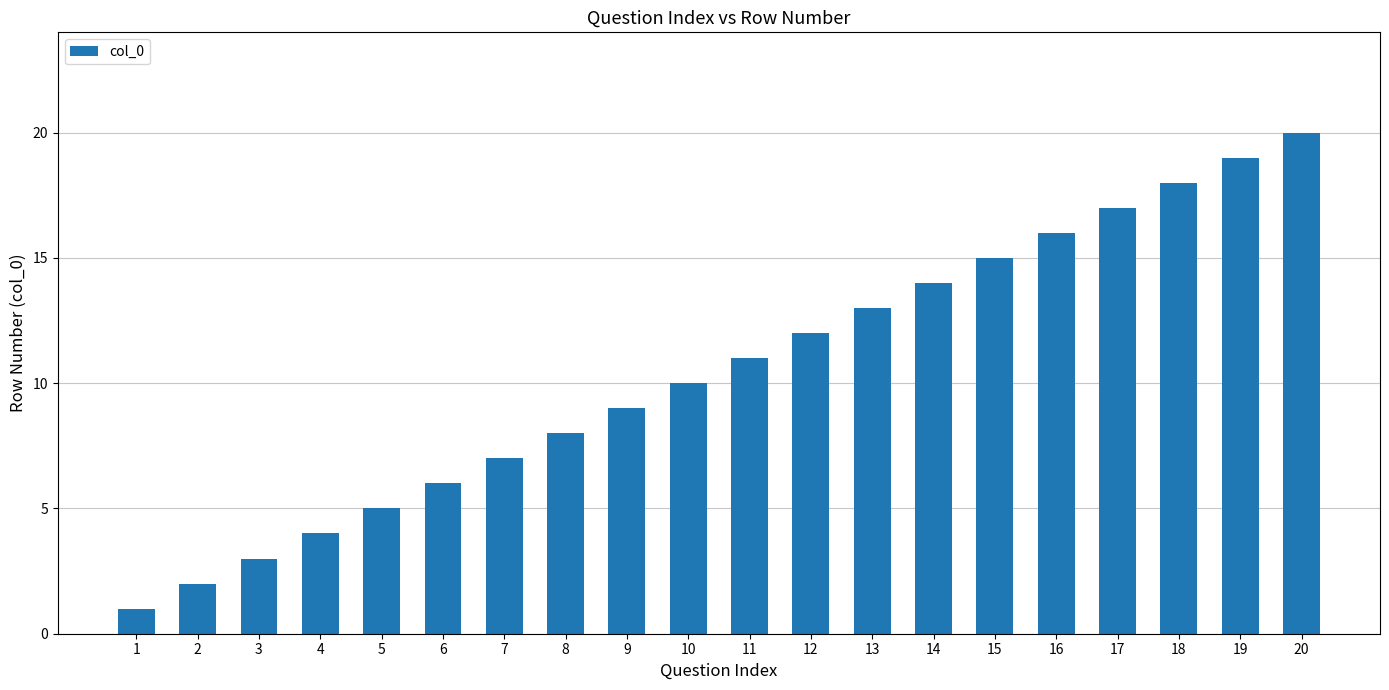

How many categories are shown in the chart?

20